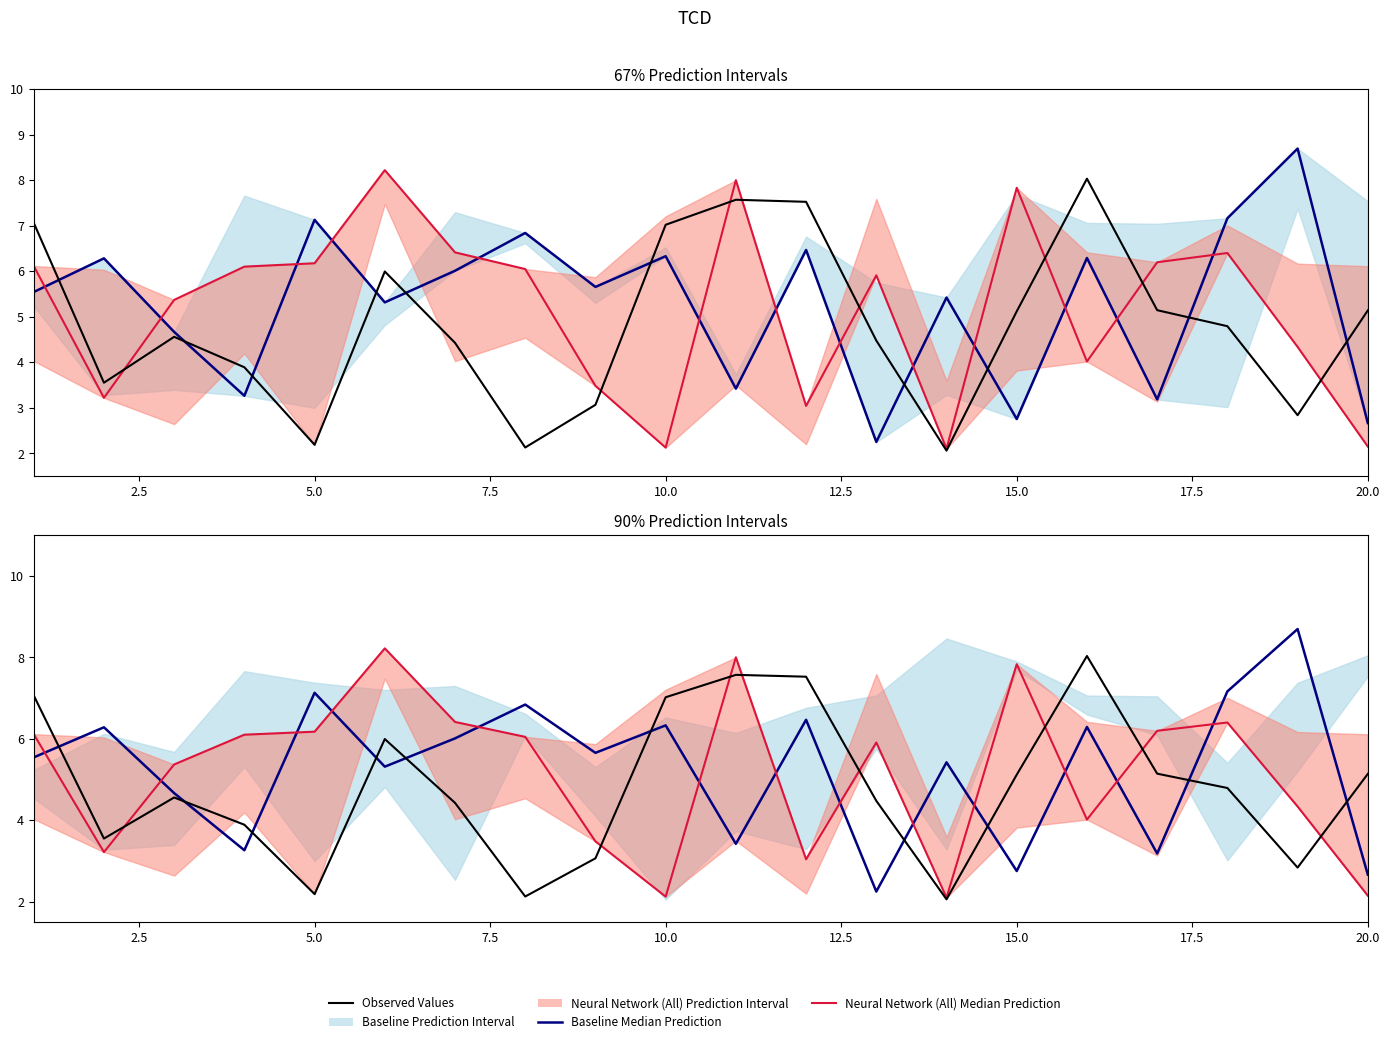

Reading left to right, extract all data points from this chart.

Baseline Median Prediction: 5.5	6.3	4.7	3.3	7.1	5.3	6.0	6.8	5.7	6.3	3.4	6.5	2.3	5.4	2.8	6.3	3.2	7.2	8.7	2.7
Neural Network (All) Median Prediction: 6.1	3.2	5.4	6.1	6.2	8.2	6.4	6.0	3.5	2.1	8.0	3.0	5.9	2.1	7.8	4.0	6.2	6.4	4.3	2.2
Observed Values: 7.1	3.6	4.6	3.9	2.2	6.0	4.4	2.1	3.1	7.0	7.6	7.5	4.5	2.1	5.1	8.0	5.1	4.8	2.8	5.1